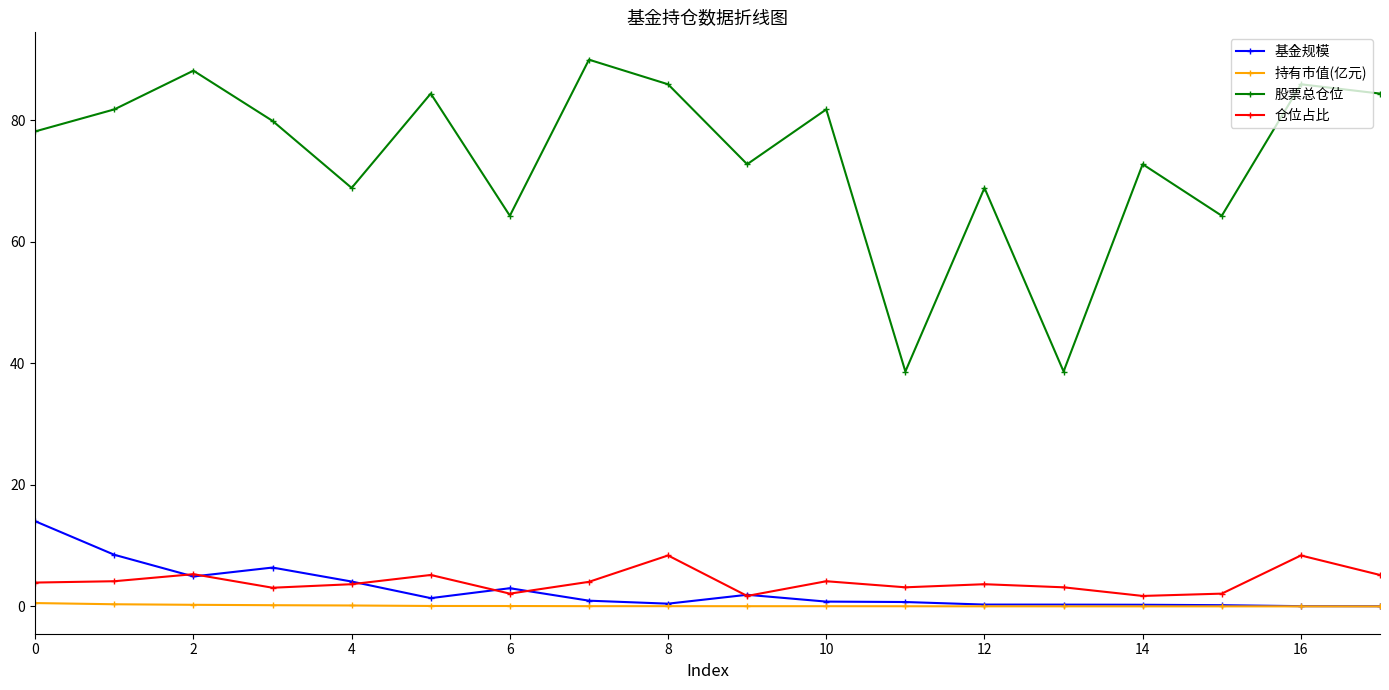

How many interior local valleys does the 股票总仓位 series have?

6